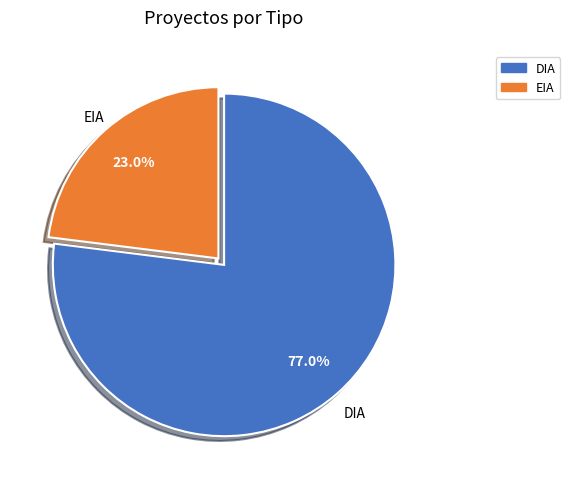

Does any single category account for the majority?

Yes